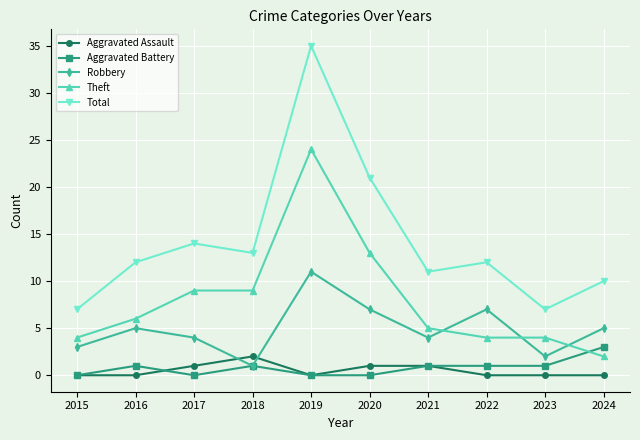

Rank the series at 2017 from lowest to highest value.

Aggravated Battery, Aggravated Assault, Robbery, Theft, Total